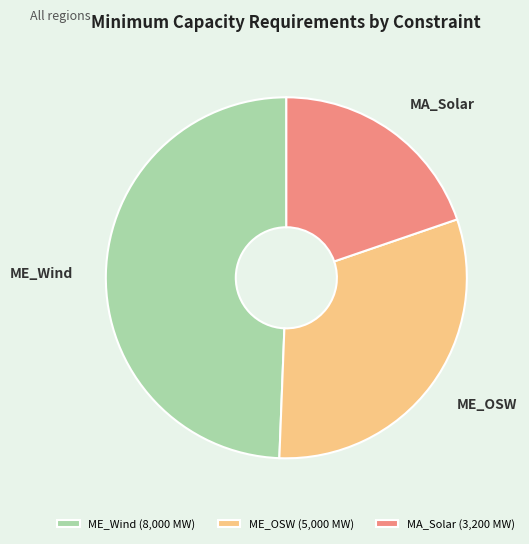

What is the ratio of the value at MA_Solar to the value at ME_OSW?

0.6